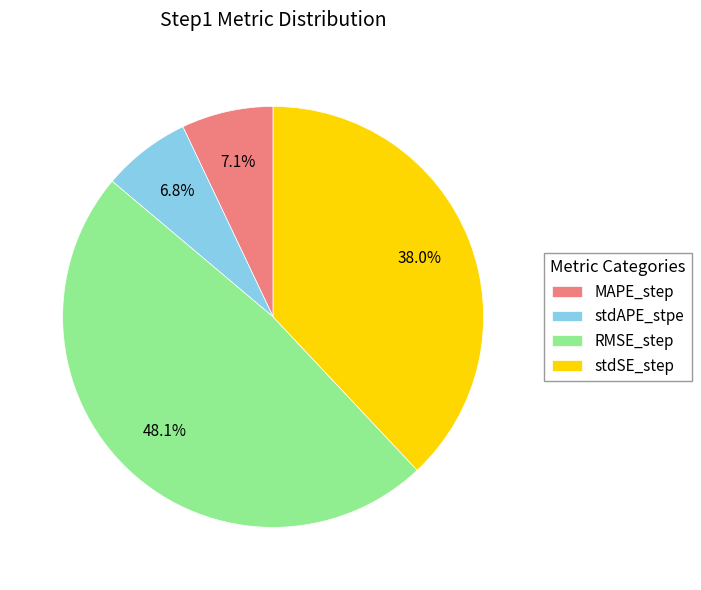

Which has a higher value, MAPE_step or RMSE_step?

RMSE_step